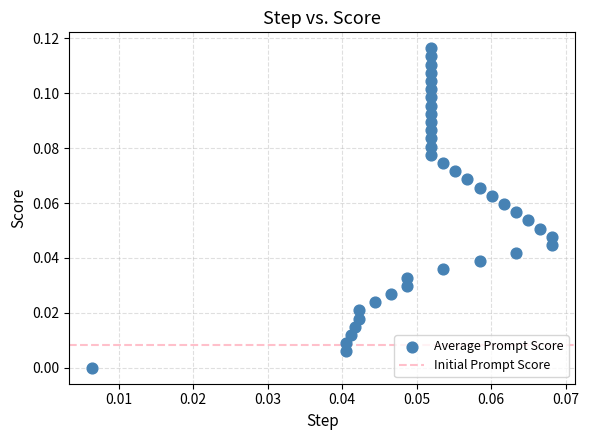

How many data points are displayed?

39